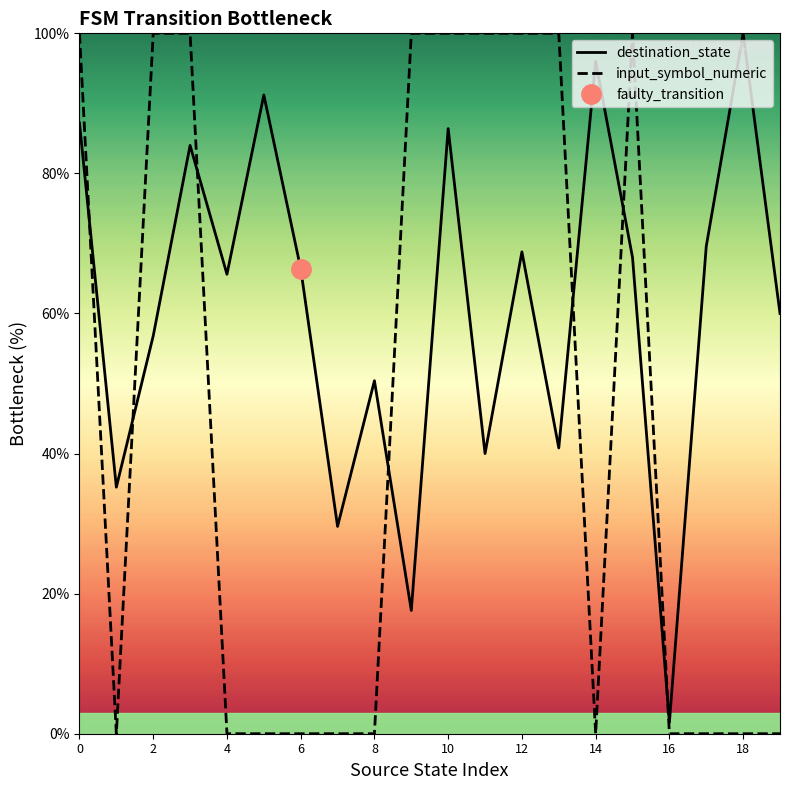

The destination_state series shows 15.2 at 16. True or false?

False